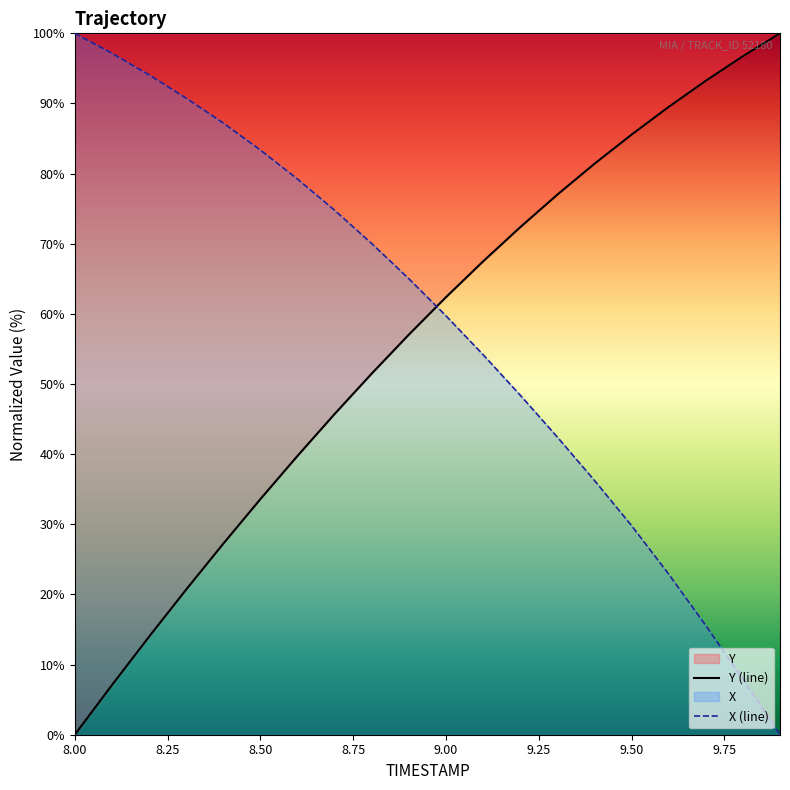

How many distinct data groups are displayed?

2